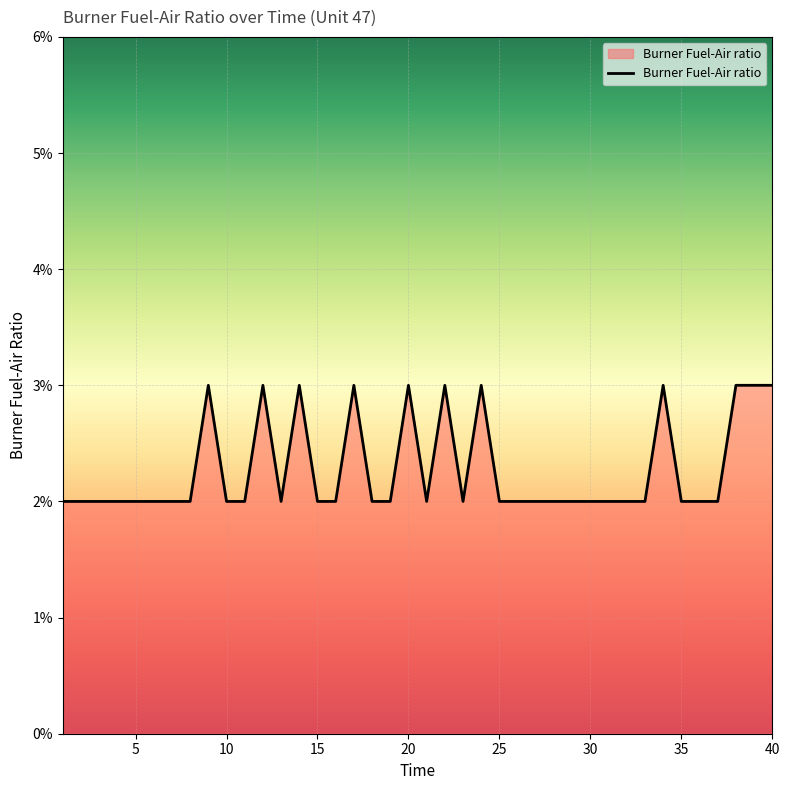

Is this an area chart (filled region under the line)?

Yes